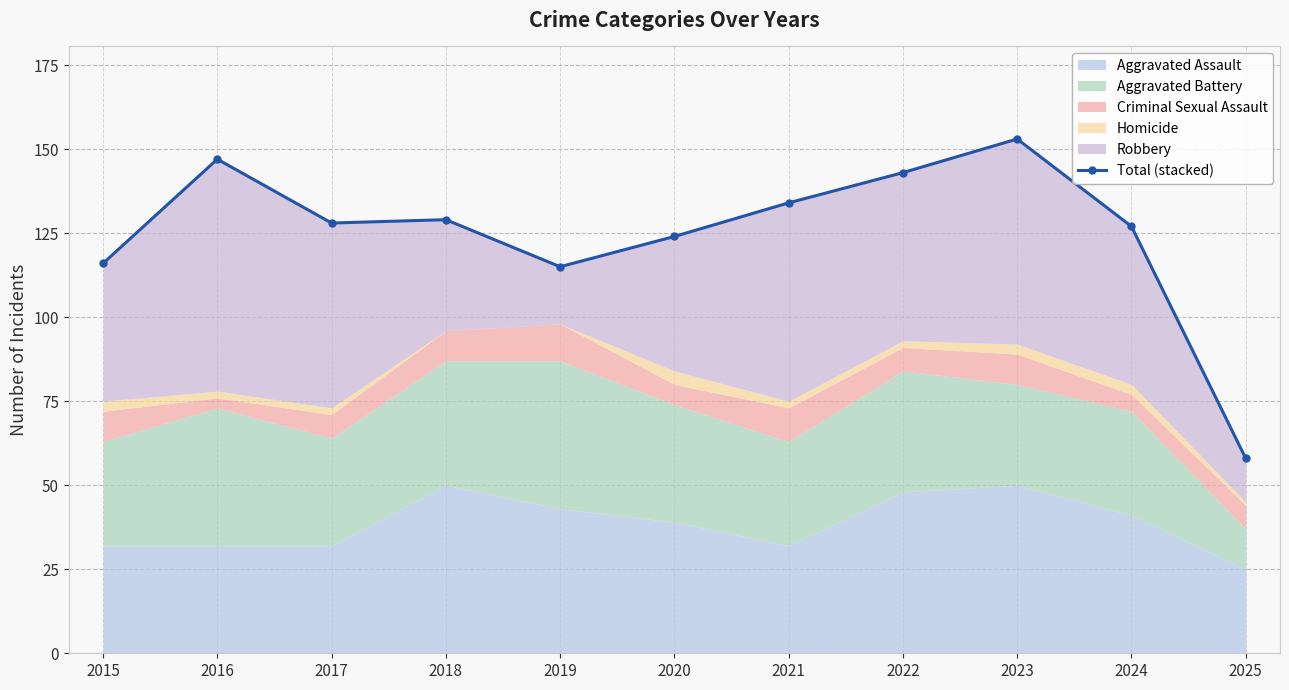

At which category does the chart reach its minimum across all series?

2025